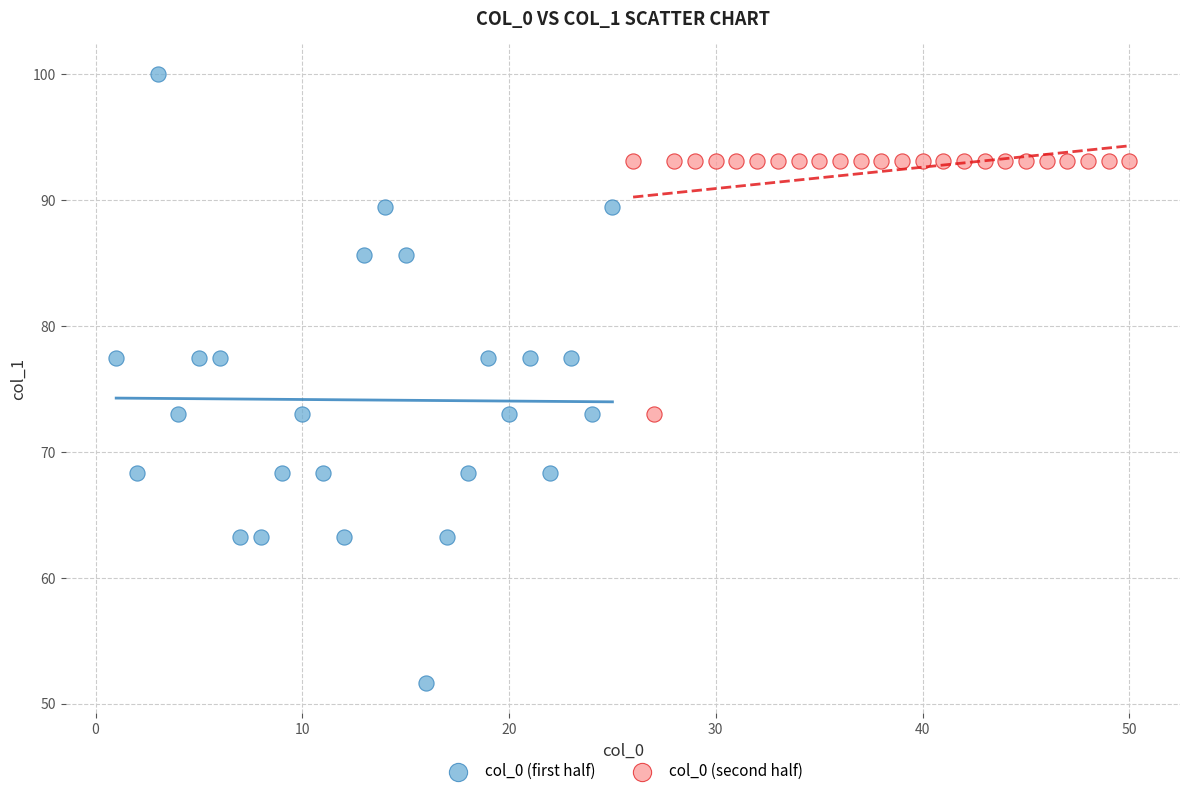

Which series reaches the maximum Y coordinate?

col_0 (first half)